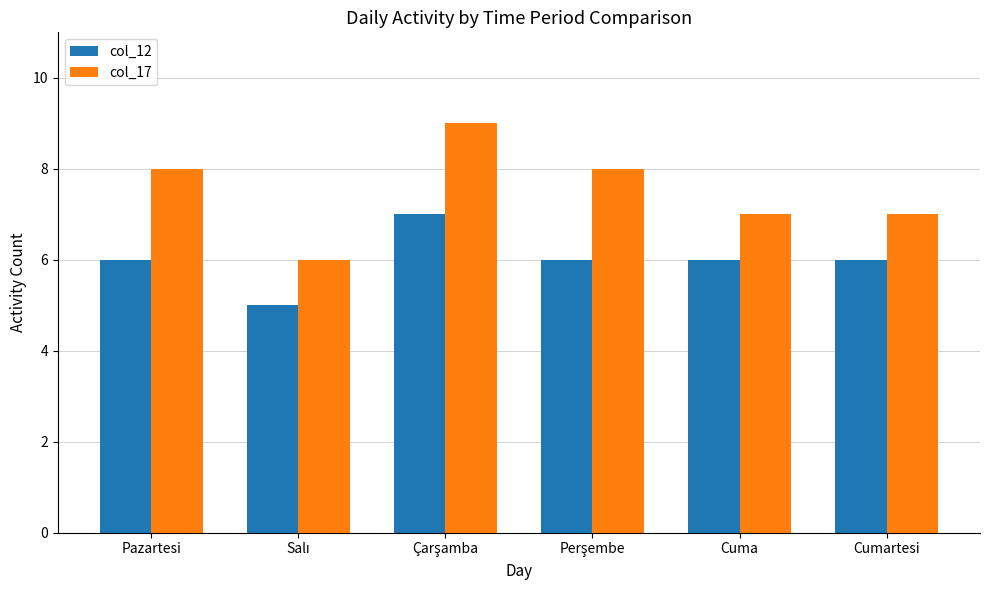

What is the difference between the maximum and minimum values in the col_12 series?

2